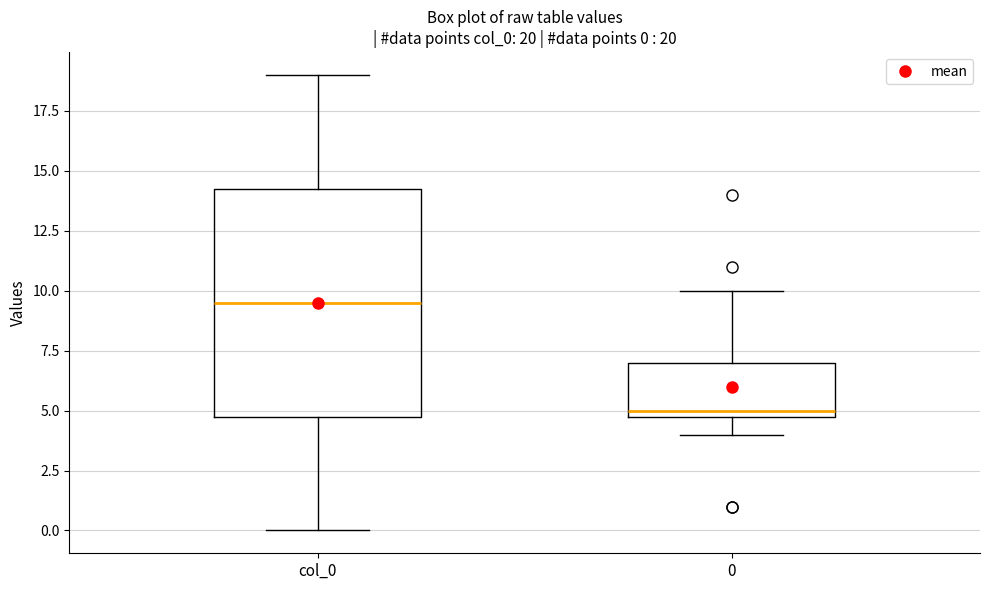

Comparing the boxes themselves (not the whiskers), which one is the tallest?

col_0